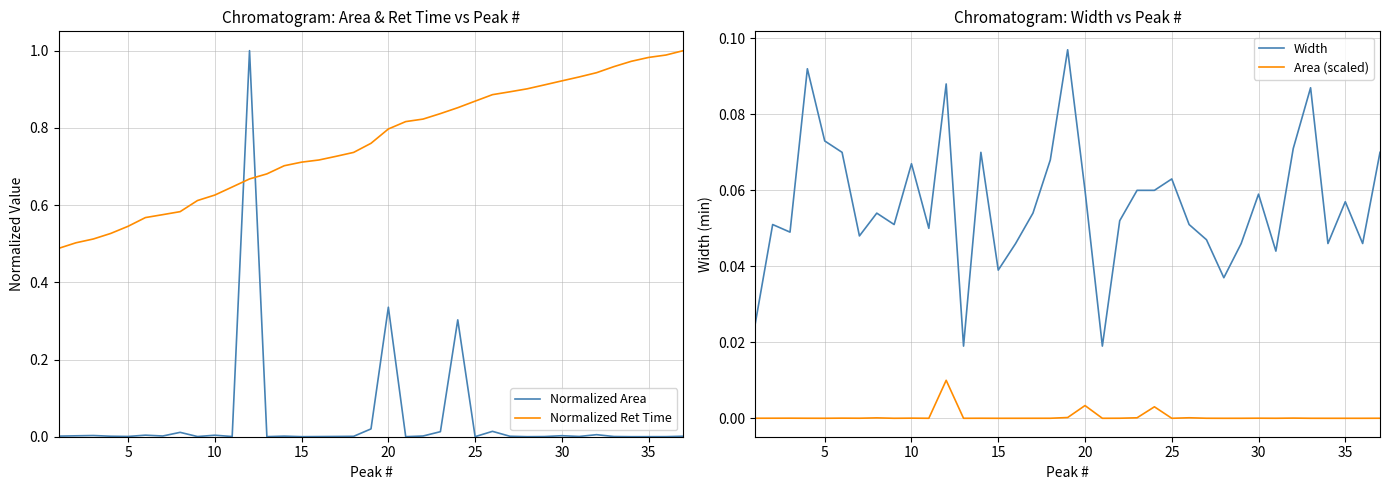

How many intersections are there between Normalized Area and Normalized Ret Time?

2